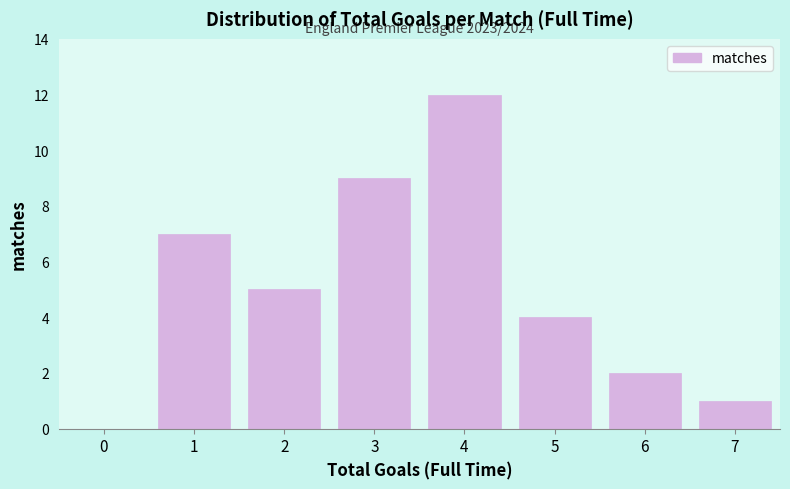

Reading left to right, list all the values displayed in this chart.

0=0	1=7	2=5	3=9	4=12	5=4	6=2	7=1